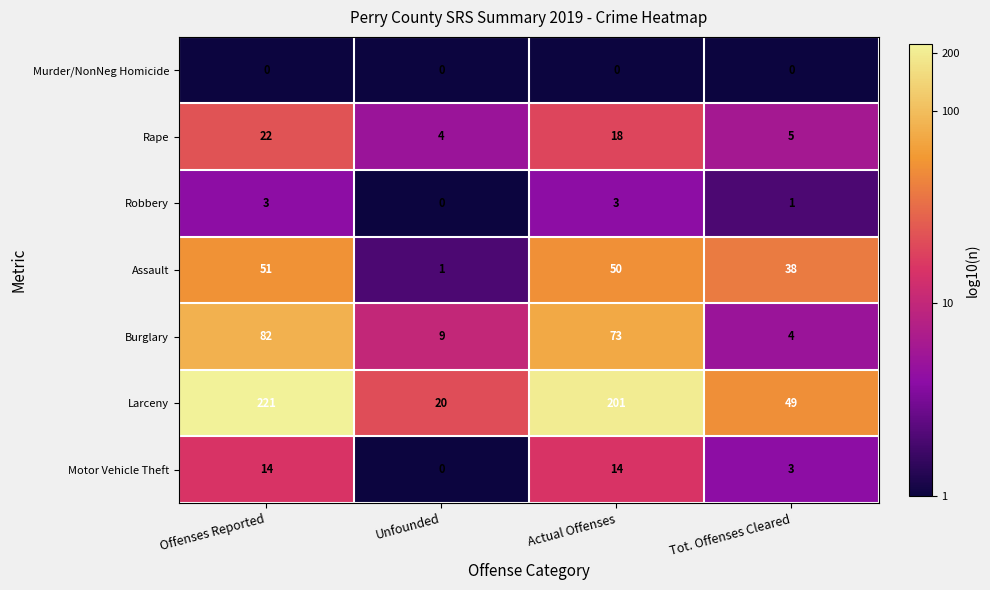

Reading right to left, extract all data points from this chart.

Murder/NonNeg Homicide: 0	0	0	0
Rape: 5	18	4	22
Robbery: 1	3	0	3
Assault: 38	50	1	51
Burglary: 4	73	9	82
Larceny: 49	201	20	221
Motor Vehicle Theft: 3	14	0	14